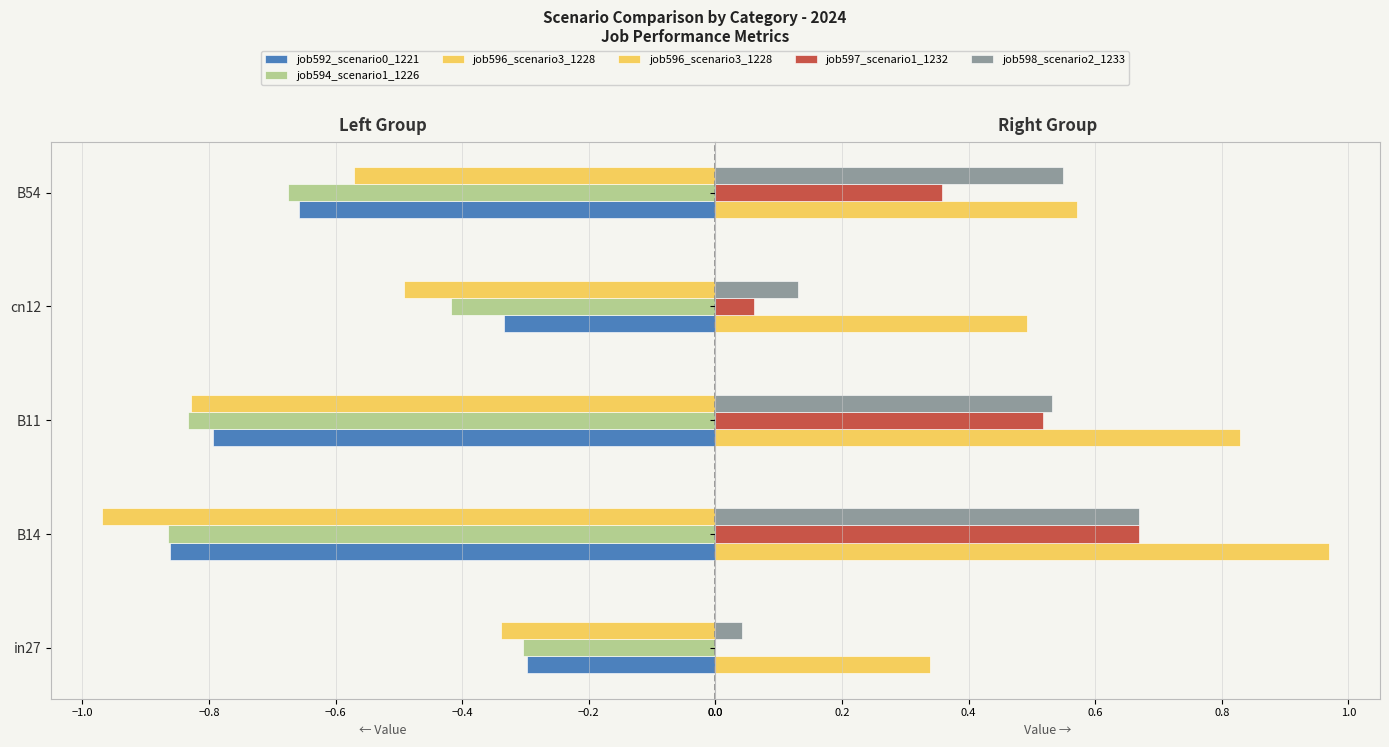

How many groups of bars are there?

5